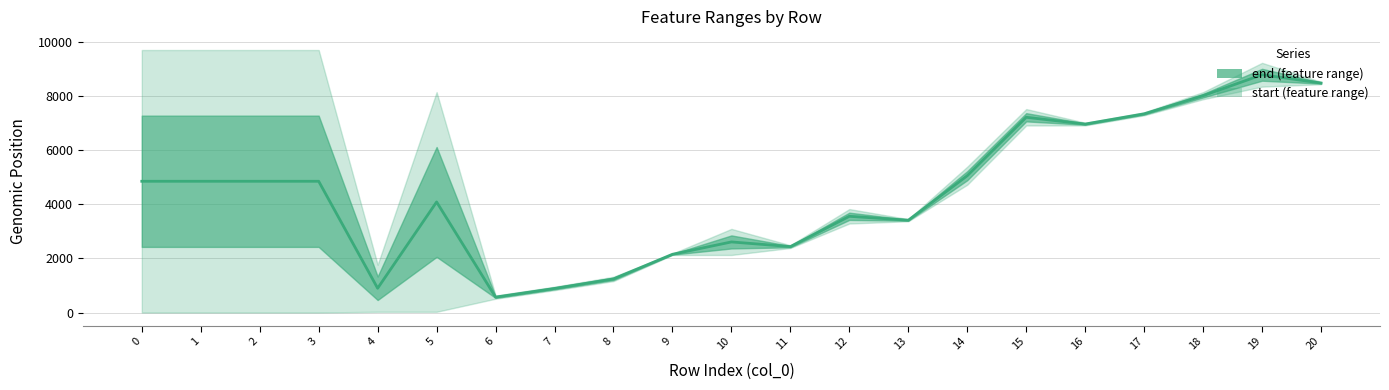

Between 14 and 18, which is larger?

18